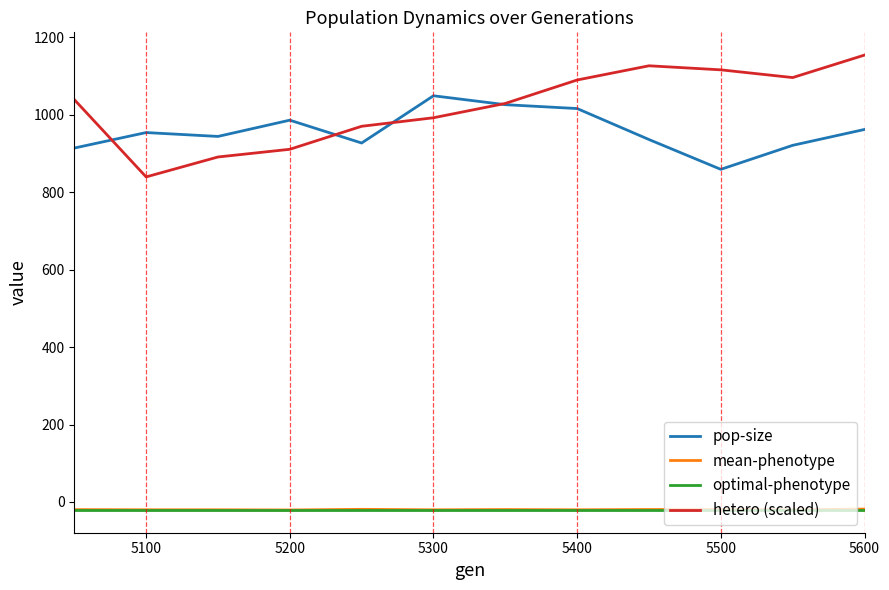

True or false: optimal-phenotype and hetero (scaled) cross at least once.

False